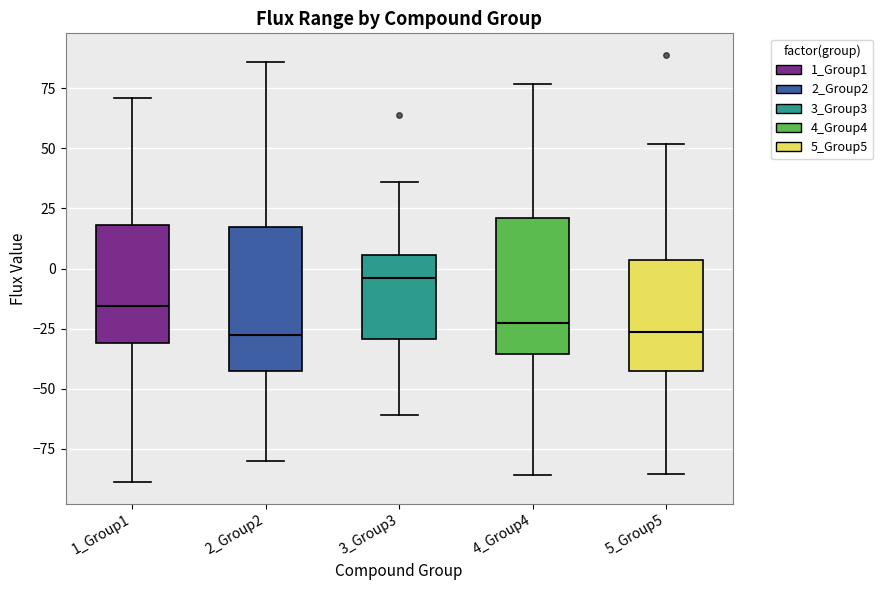

Reading left to right, read every box against the y-axis: the position of its median line, the range the box covers, and the ends of its whiskers. The values are not printed on the chart, so give them approximately, as read against the axis.

1_Group1: median -15, box -30 to 20, whiskers -90 to 70
2_Group2: median -25, box -45 to 20, whiskers -80 to 85
3_Group3: median -5, box -30 to 5, whiskers -60 to 35
4_Group4: median -20, box -35 to 20, whiskers -85 to 75
5_Group5: median -25, box -45 to 5, whiskers -85 to 50